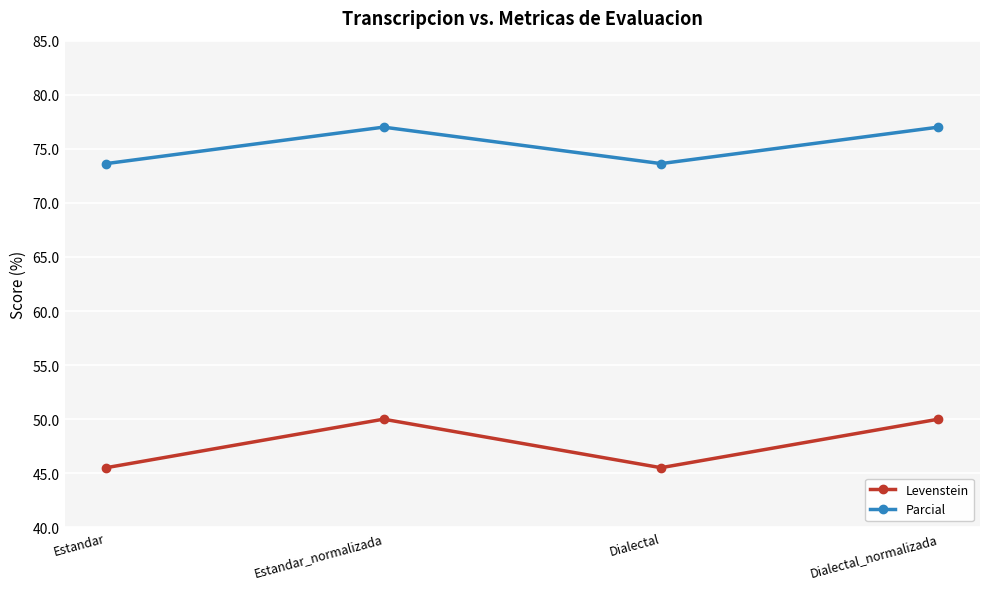

What are all the series names shown in the legend?

Levenstein, Parcial